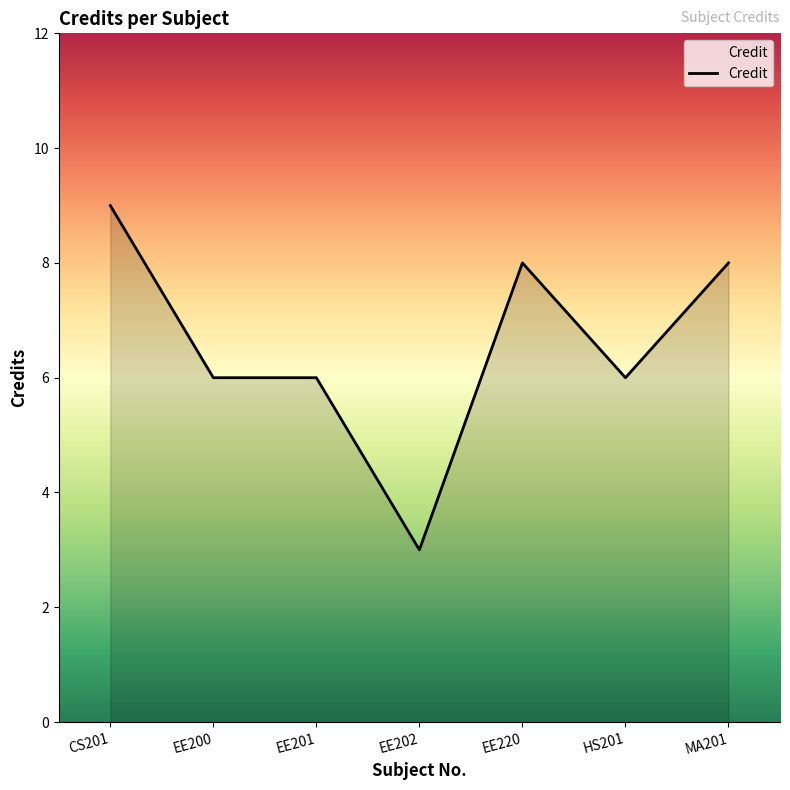

Which label corresponds to the smallest value in the chart?

EE202